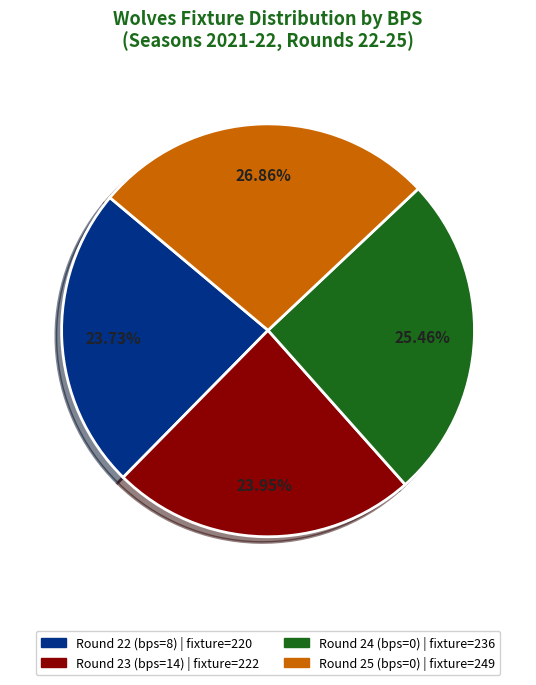

To the nearest percent, what is the average slice percentage?

25%